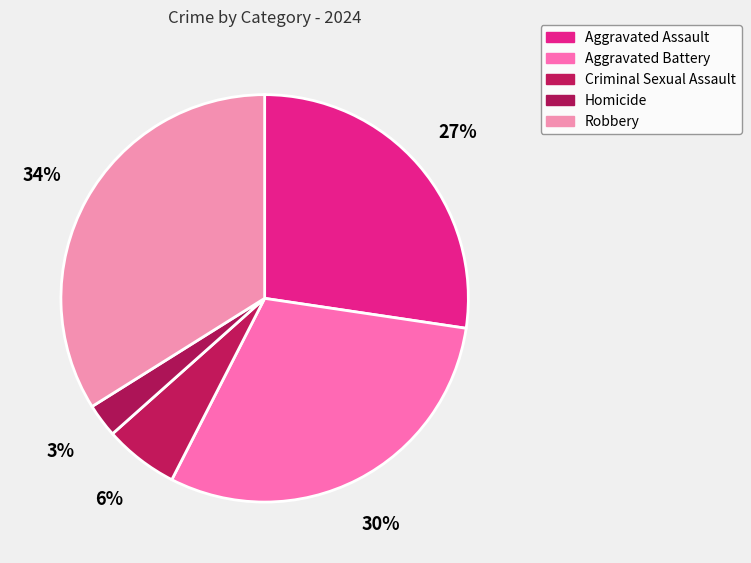

How many segments does this pie chart have?

5